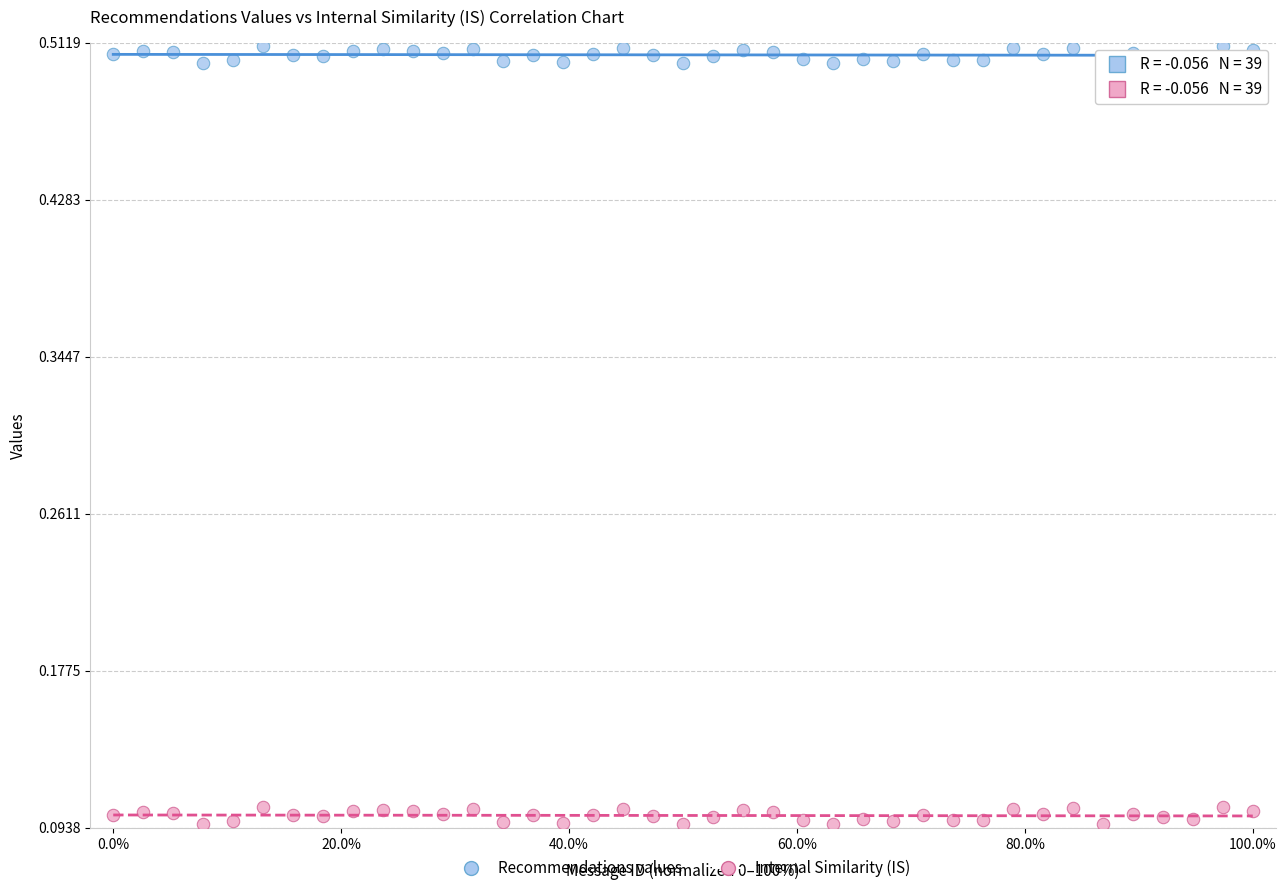

Which series contains the lowest Y value?

Internal Similarity (IS)